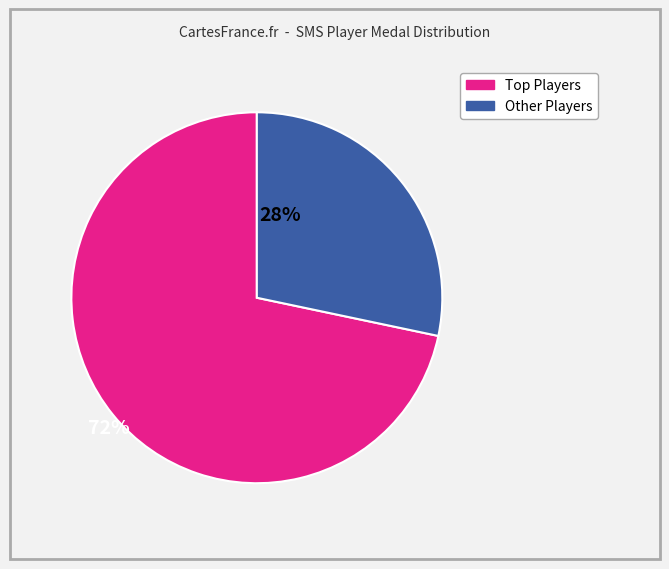

How many segments does this pie chart have?

2